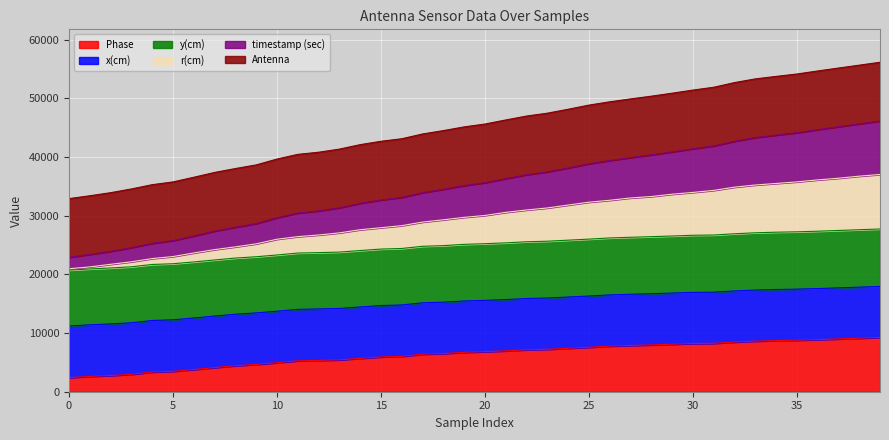

How many categories are shown in the chart?

40